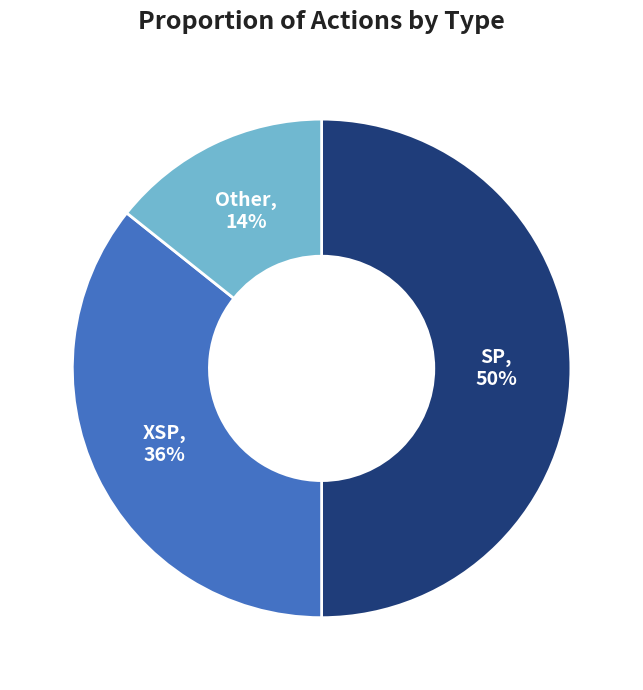

What percentage is the SP slice, to the nearest percent?

50%